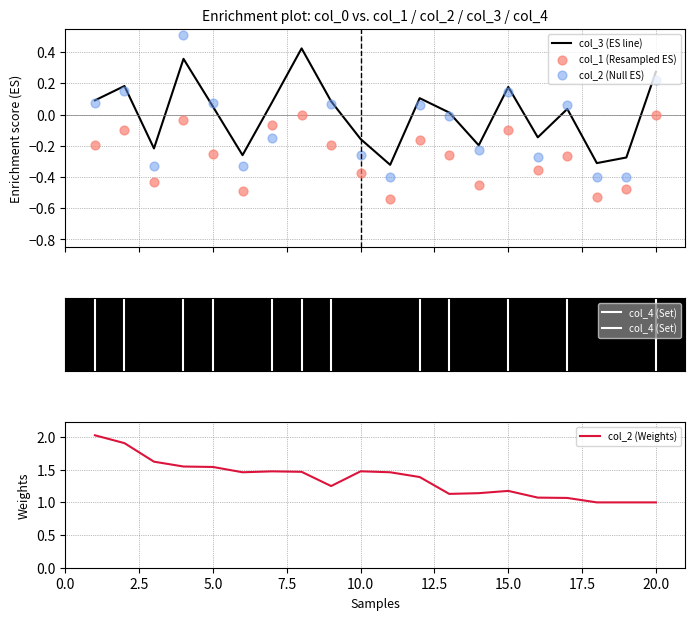

What is the lowest value of the col_2 (Weights) series?

1.0